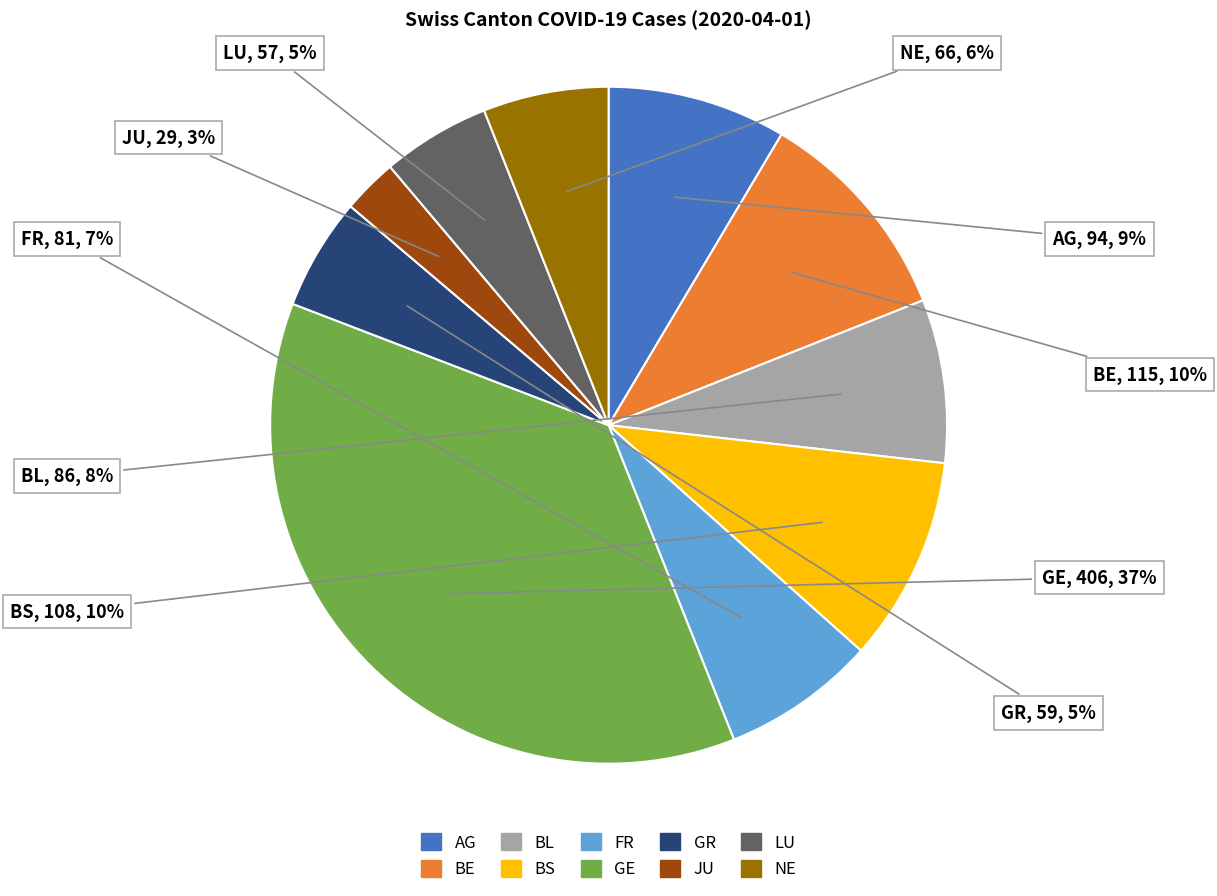

Is the sum of BL and AG greater than half?

No